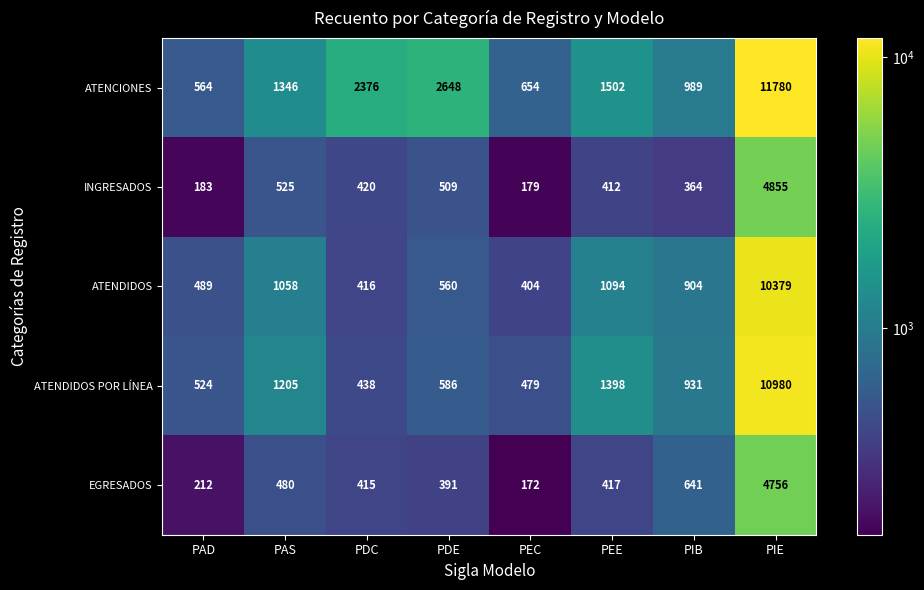

What is the difference between the second highest and minimum values in the ATENCIONES series?

2084